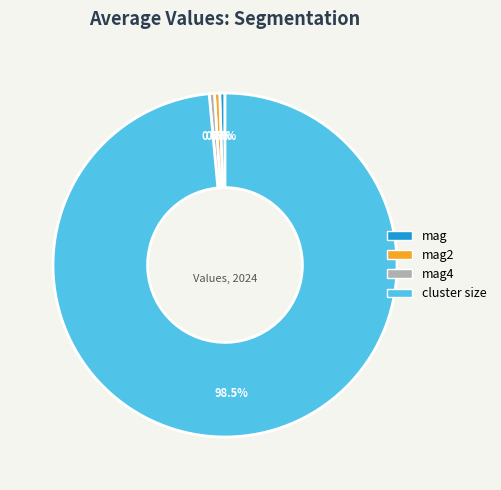

Count the number of slices in the pie.

4